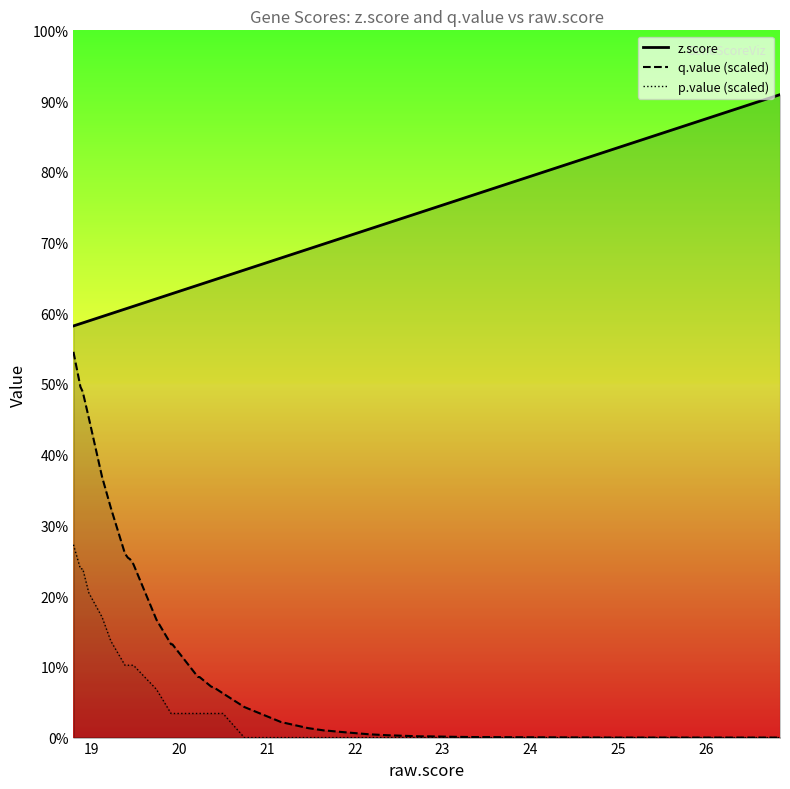

The value of z.score at 37 is 4.1. True or false?

False